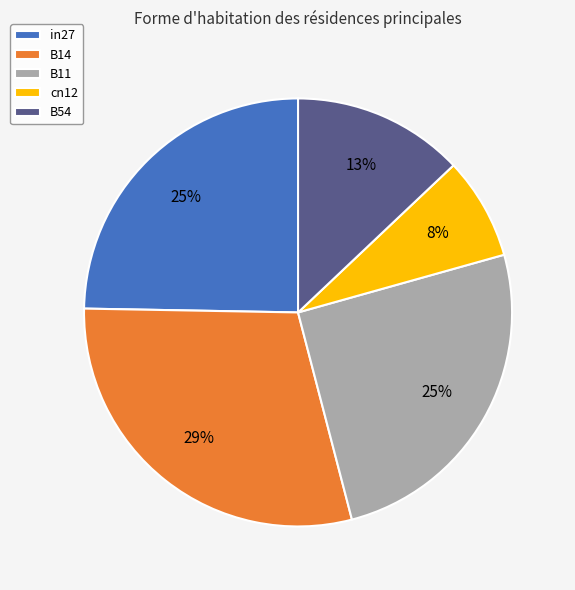

To the nearest percent, what is the combined percentage of B11 and in27?

50%